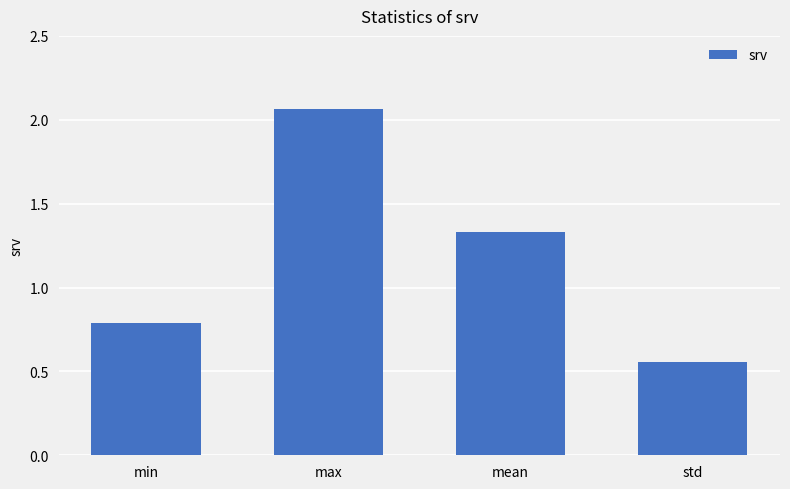

What is the label of the 4th bar from the left?

std